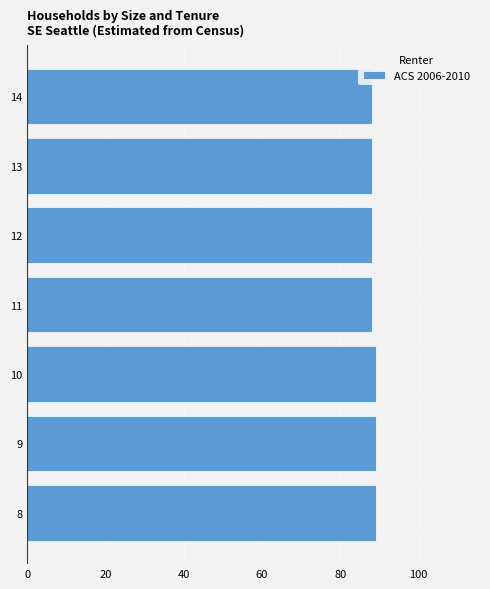

True or false: the data shows 129 at 10.

False